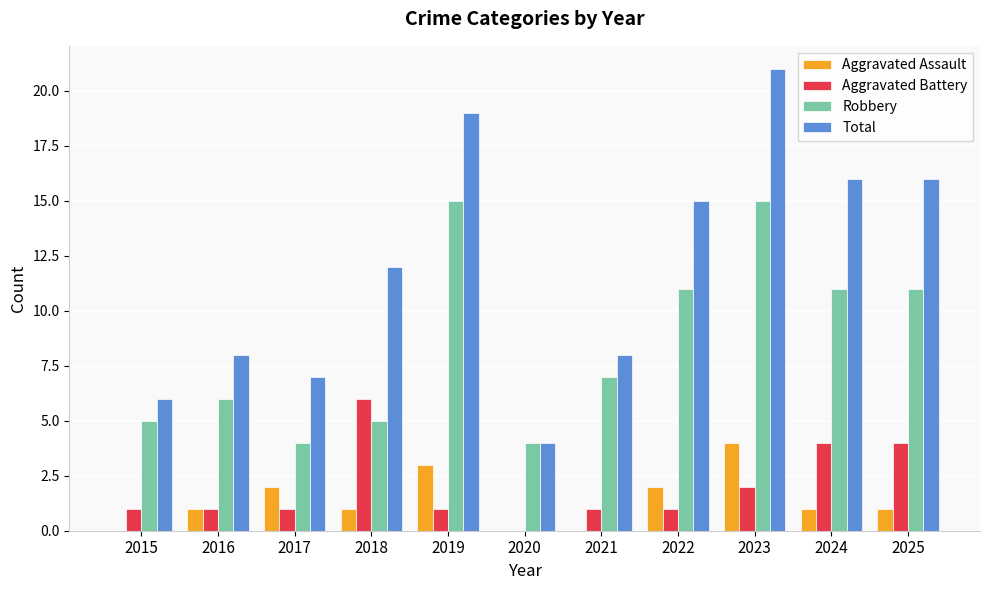

What is the total value across all series at 2021?

16